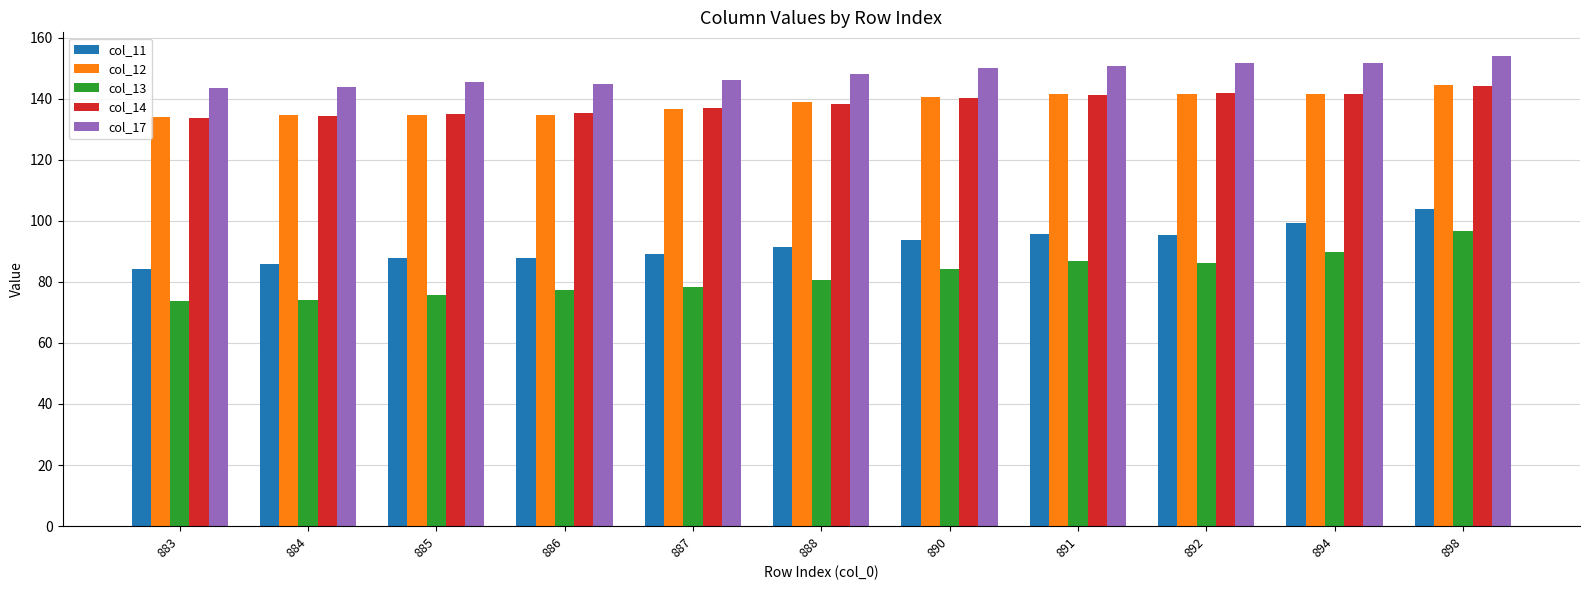

What is the average value of the col_17 series?

148.1